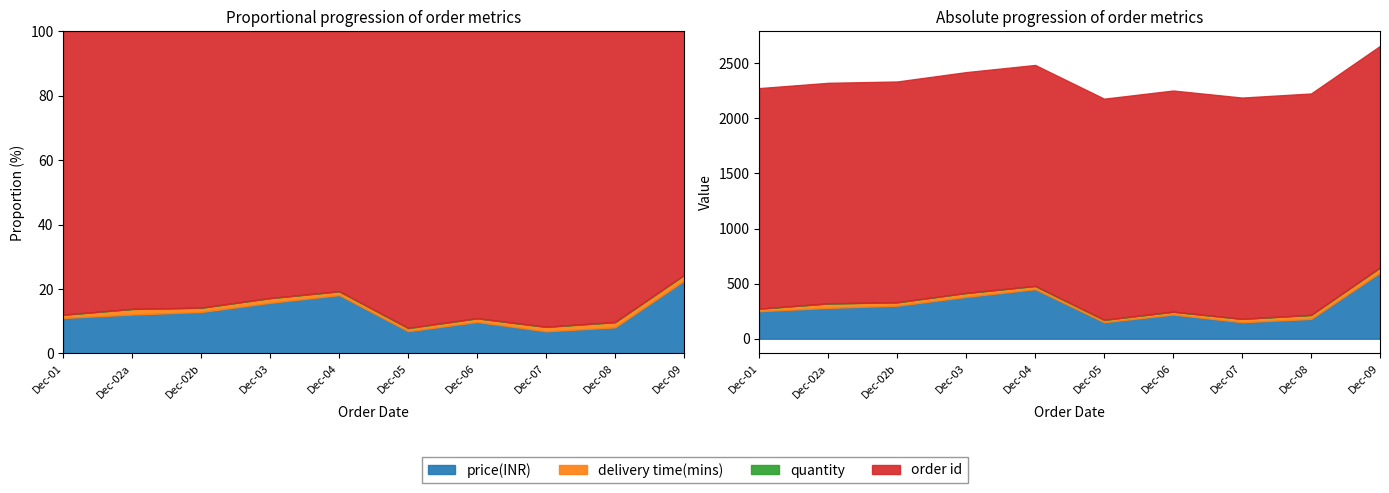

What is the lowest value of the delivery time(mins) series?

20